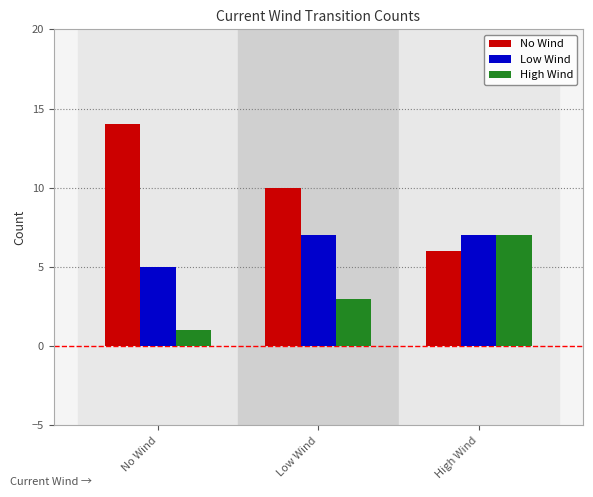

What is the sum of all No Wind values?

30